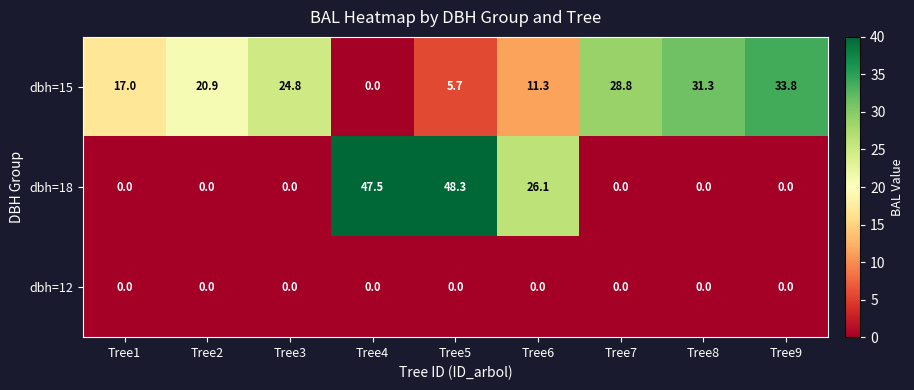

The dbh=12 series shows 0.0 at Tree3. True or false?

True